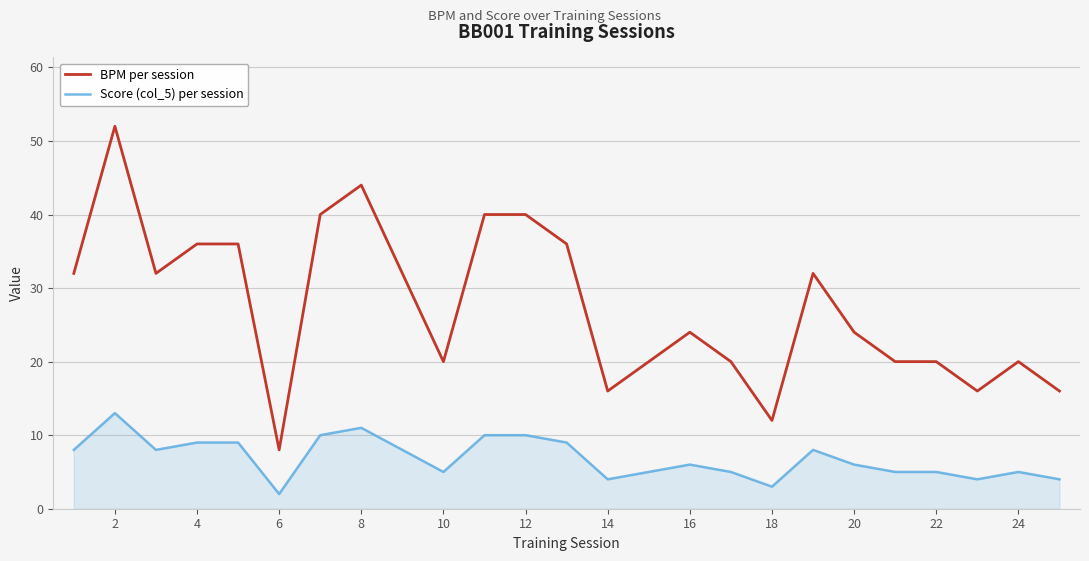

List the series in order of their overall mean, highest first.

BPM per session, Score (col_5) per session